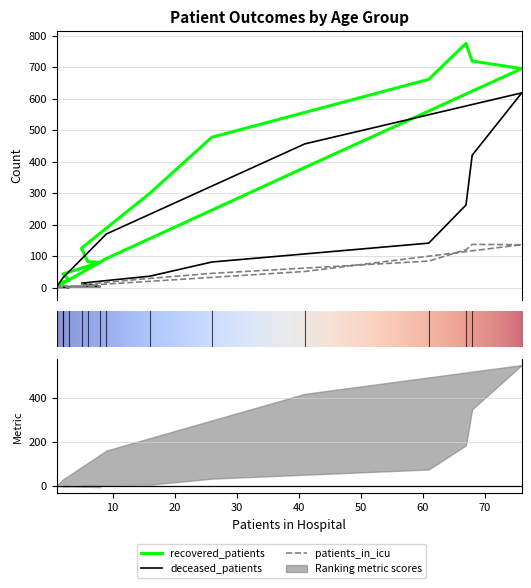

Is the value of deceased_patients at 80 - 84 greater than the value of recovered_patients at 30 - 34?

Yes